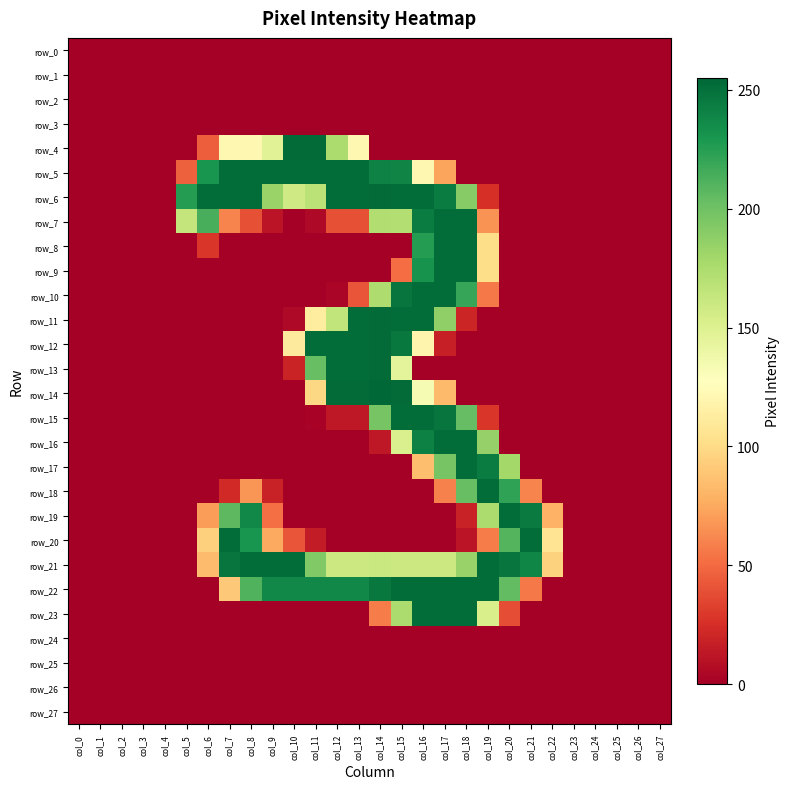

What is the greatest value displayed?

255